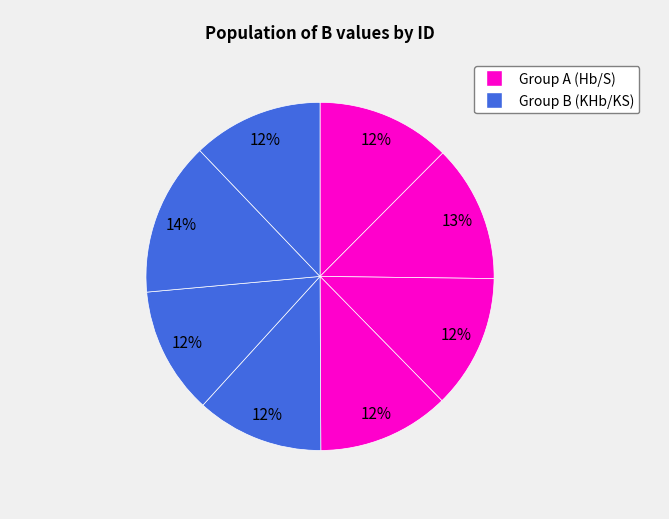

How many segments does this pie chart have?

8